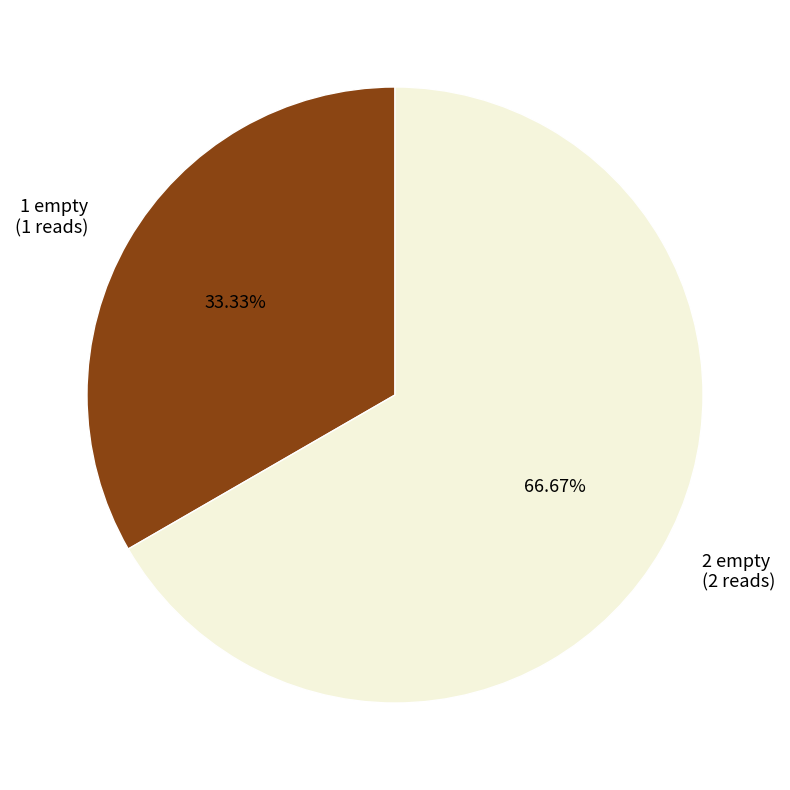

What is the majority slice?

2 empty